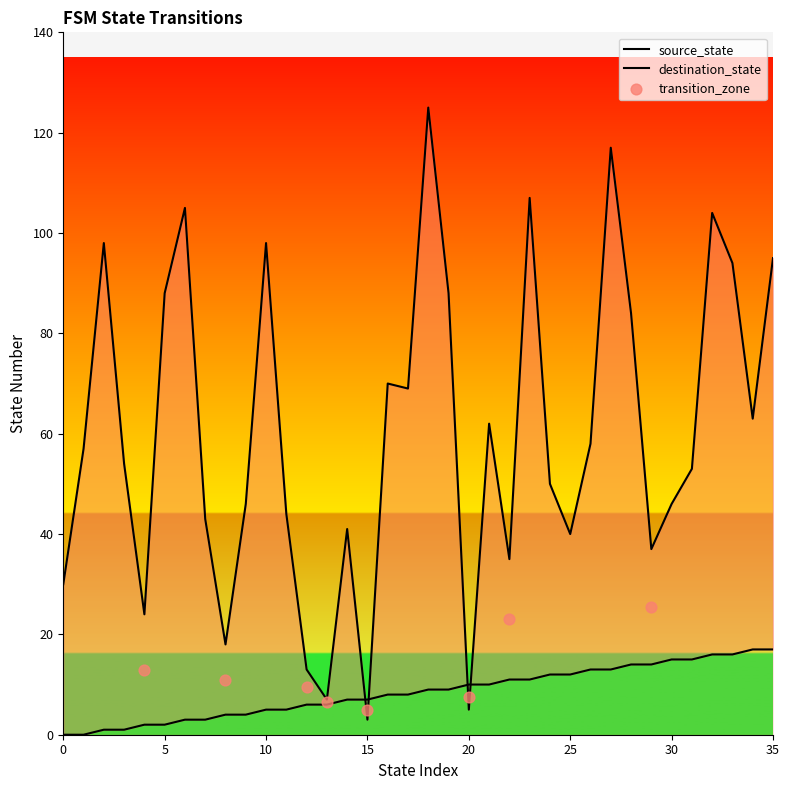

What is the total value across all series at 34?

80